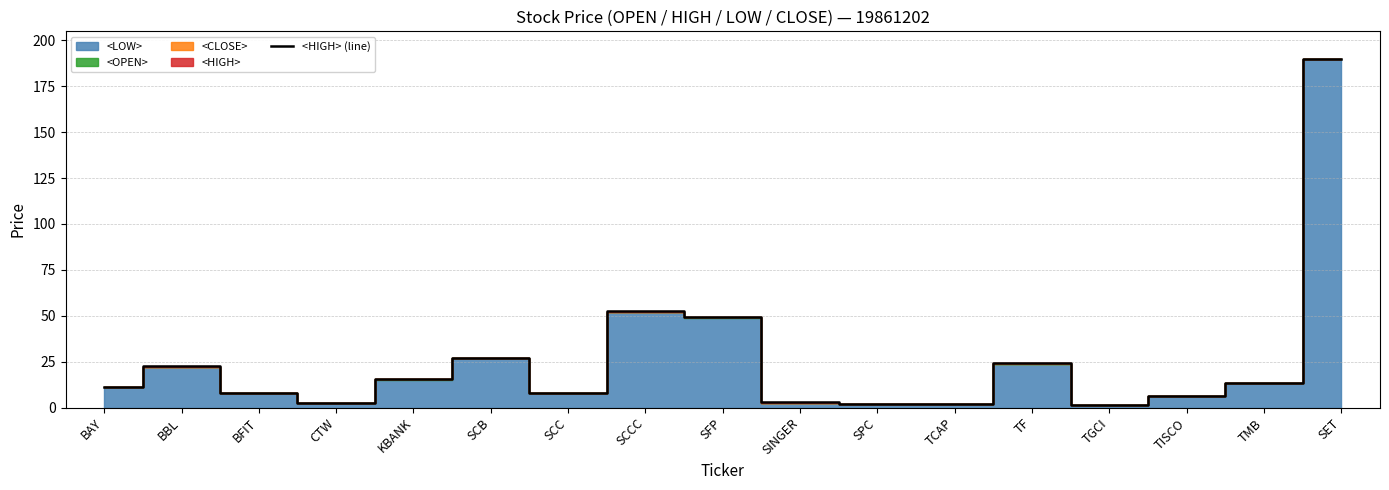

Count the number of categories in the chart.

17